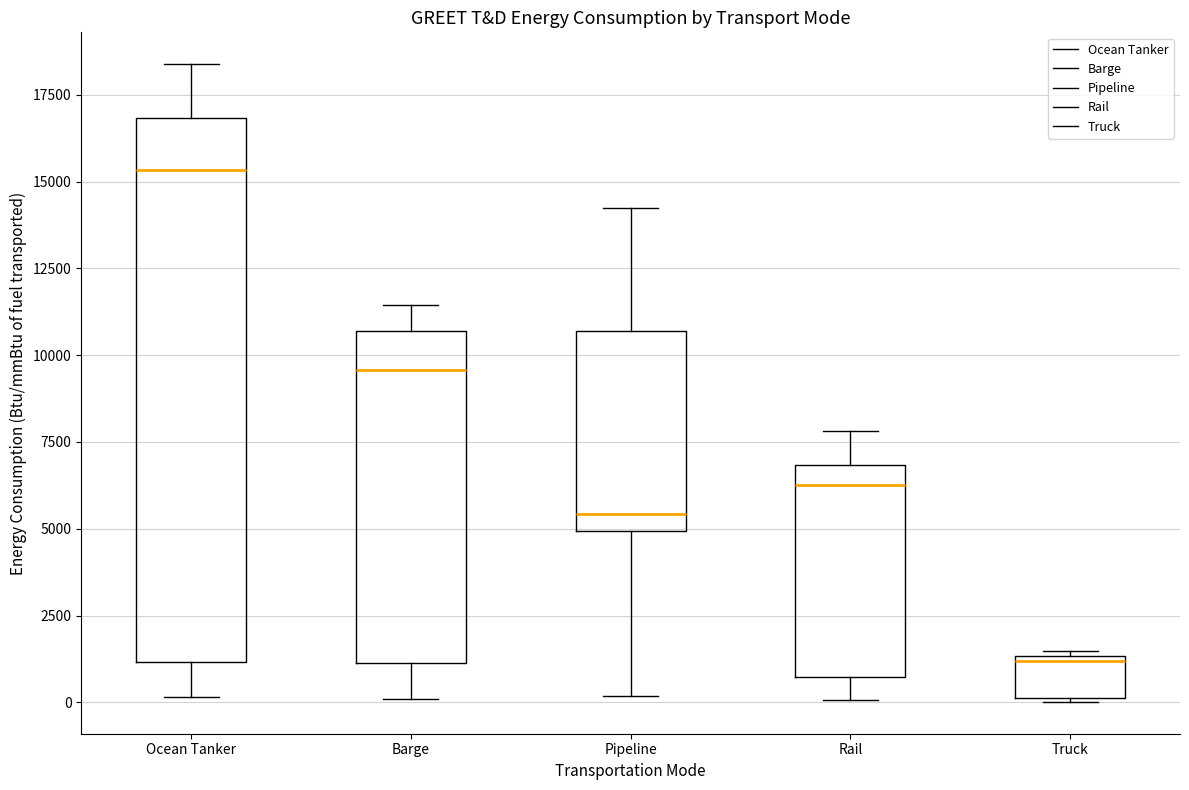

Reading left to right, transcribe this box plot: for each box, give where its median line is, the range the box spans, and where its two whiskers end, as read against the y-axis. The values are not printed on the chart, so give them approximately, as read against the axis.

Ocean Tanker: median 15500, box 1000 to 17000, whiskers 0 to 18500
Barge: median 9500, box 1000 to 10500, whiskers 0 to 11500
Pipeline: median 5500, box 5000 to 10500, whiskers 0 to 14000
Rail: median 6500, box 500 to 7000, whiskers 0 to 8000
Truck: median 1000, box 0 to 1500, whiskers 0 to 1500